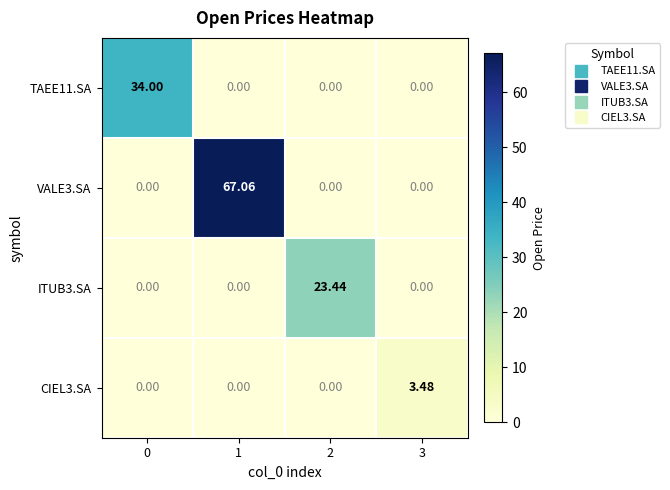

Rank the series by their average value, from lowest to highest.

CIEL3.SA, ITUB3.SA, TAEE11.SA, VALE3.SA